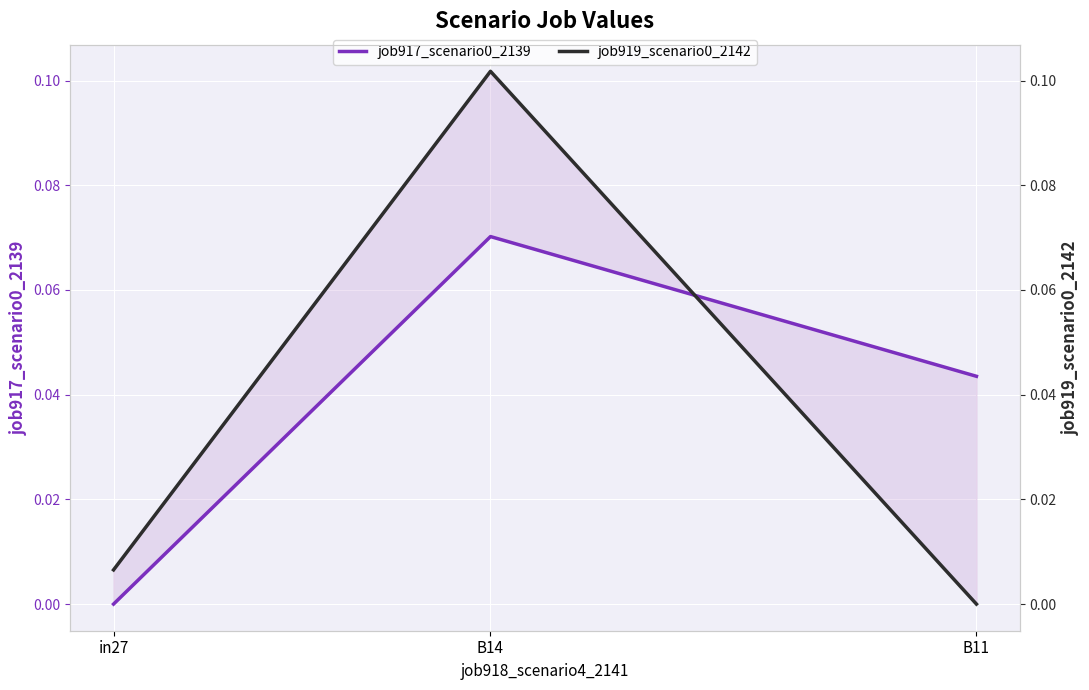

What is the label of the 3rd point from the right?

in27